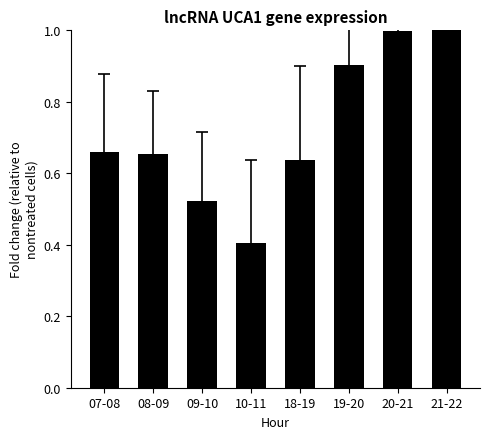

What is the difference between the values at 20-21 and 08-09?

0.3